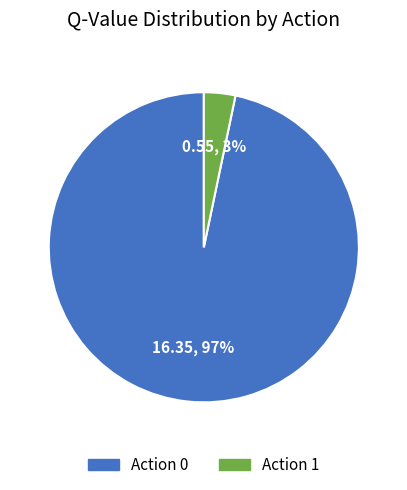

Which category has the biggest portion of the pie?

Action 0